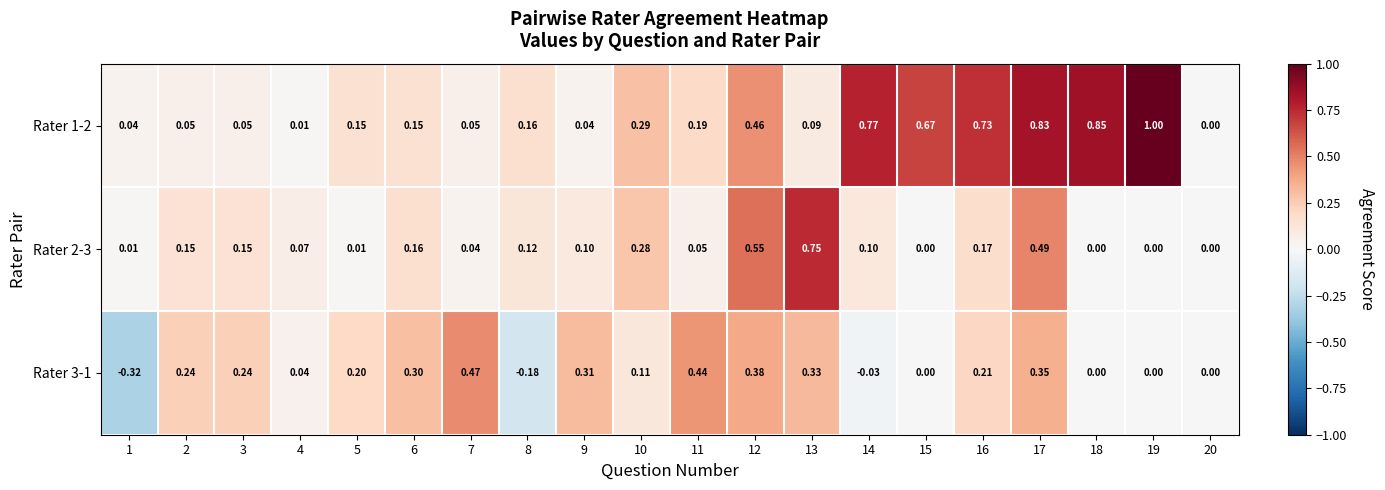

Is the value of Rater 1-2 at 8 greater than the value of Rater 3-1 at 17?

No